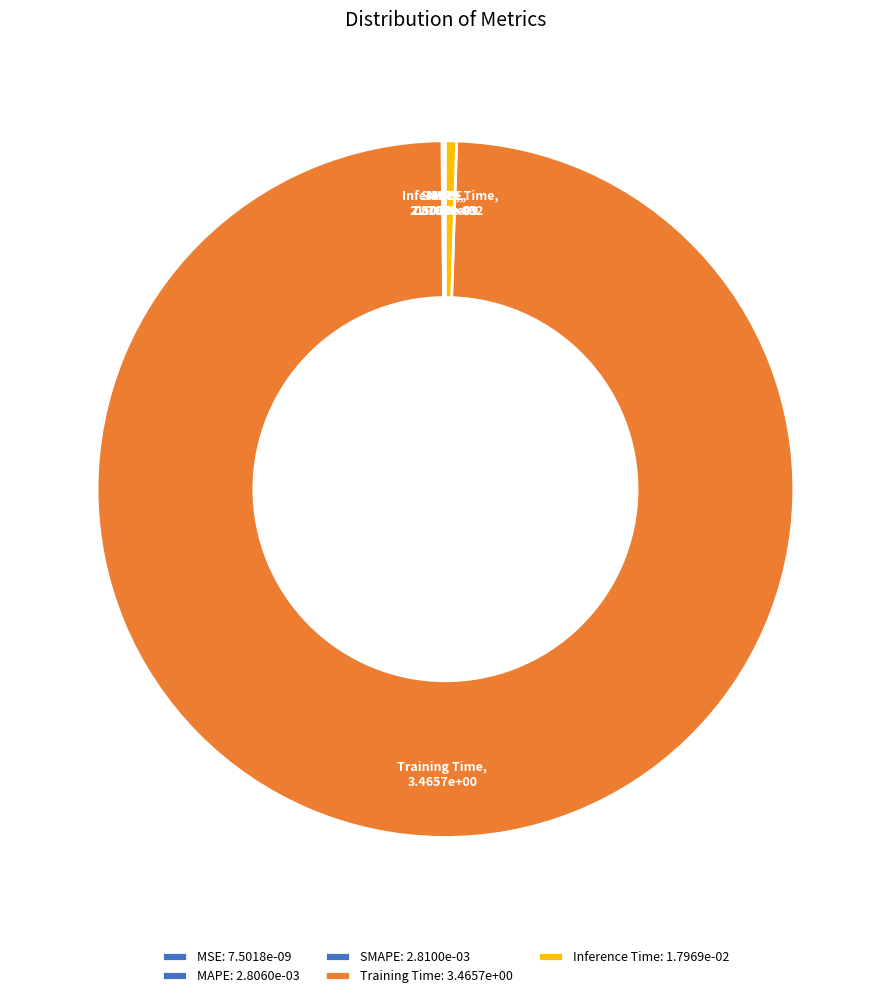

The Training Time slice represents 89% of the pie. True or false?

False